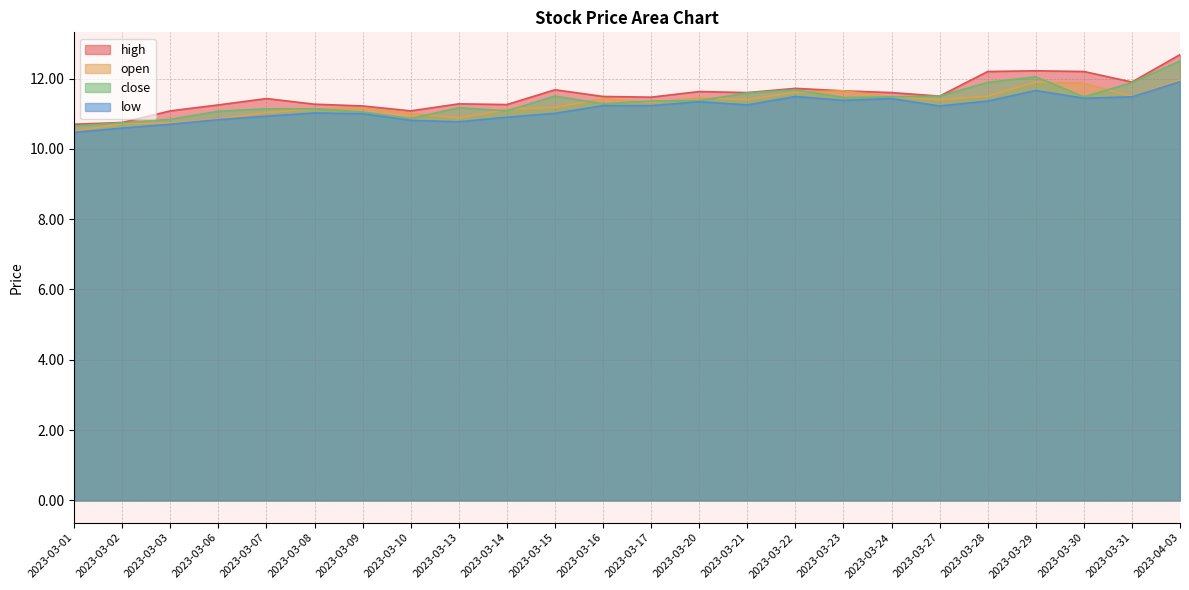

What are all the series names shown in the legend?

high, open, close, low